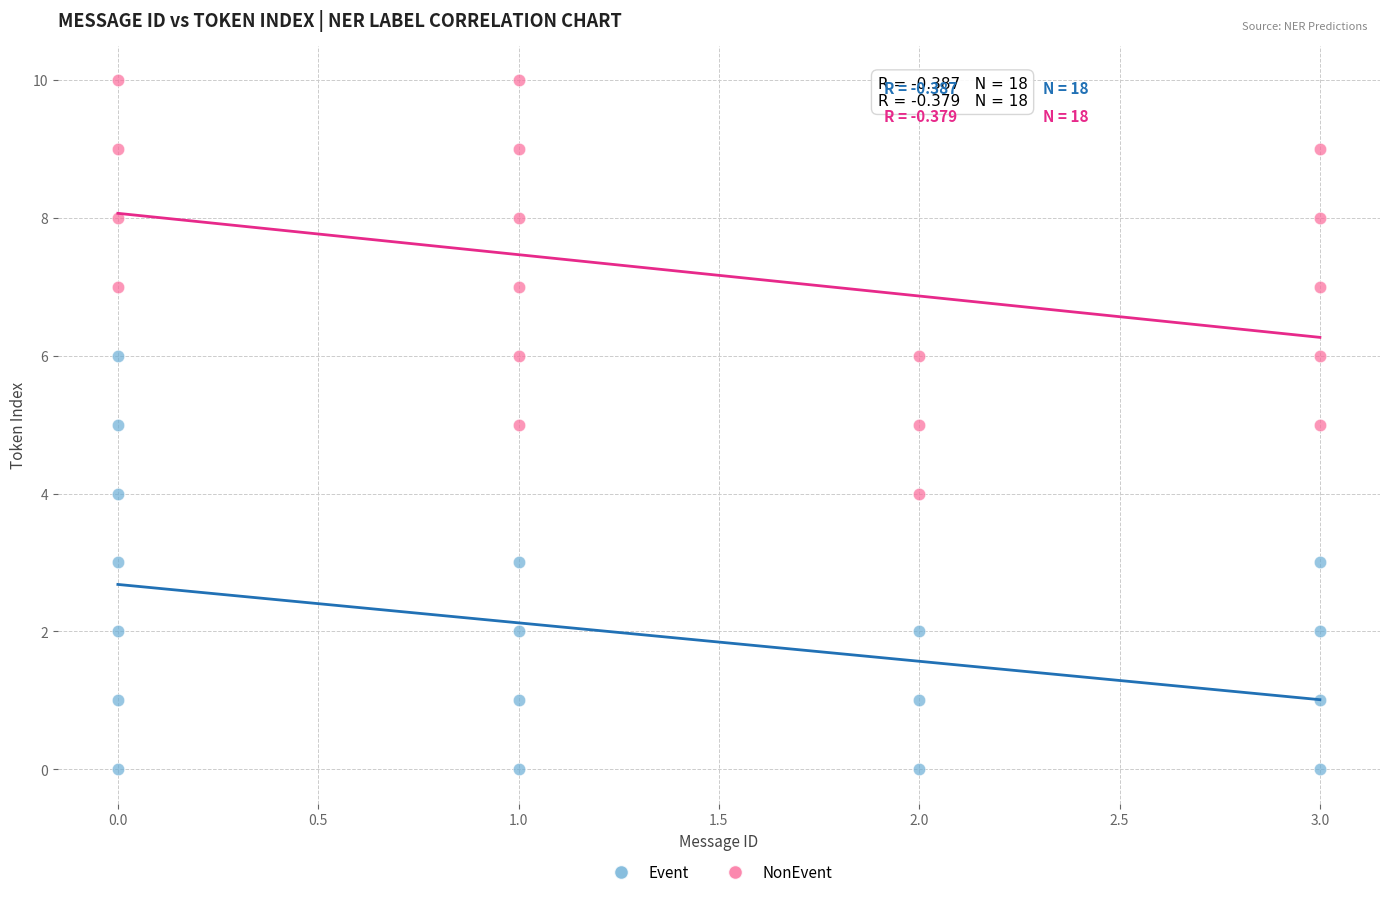

Which series contains the lowest Y value?

Event